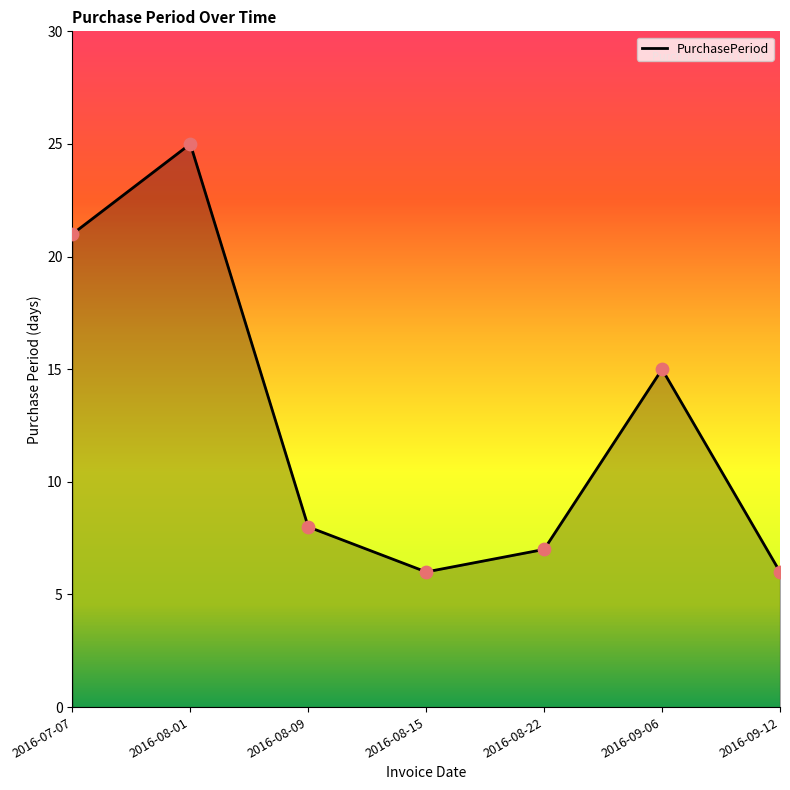

Between 2016-08-15 and 2016-09-06, which is larger?

2016-09-06